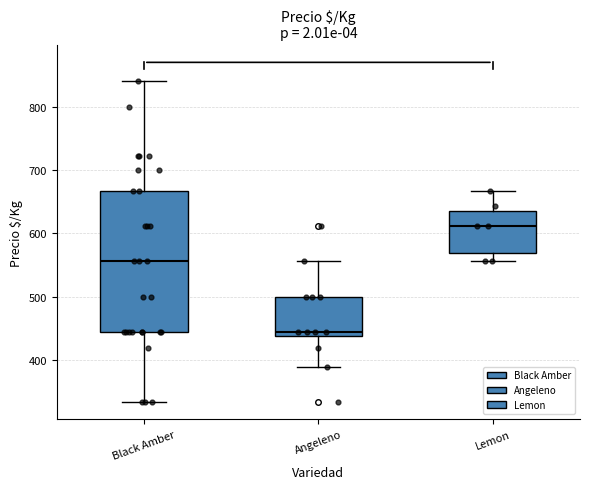

Comparing the boxes themselves (not the whiskers), which one is the tallest?

Black Amber